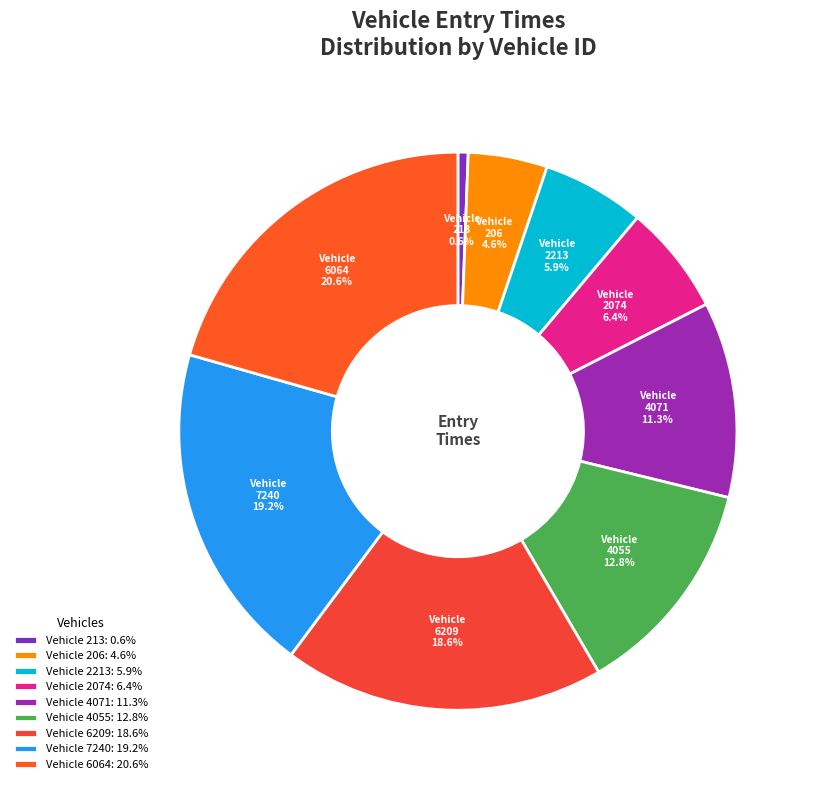

Rank the categories by value from highest to lowest.

6064, 7240, 6209, 4055, 4071, 2074, 2213, 206, 213